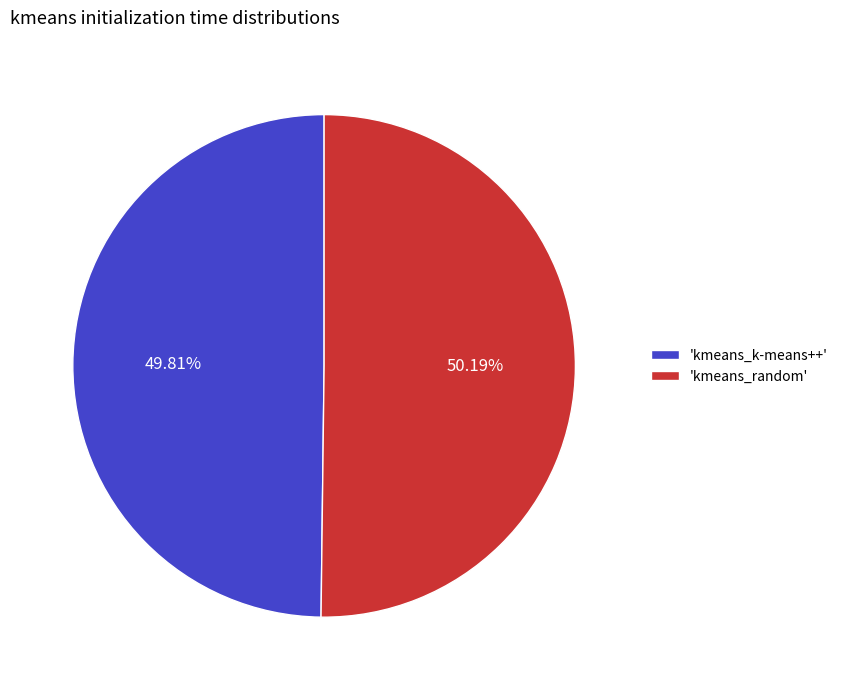

Is there any slice that represents more than half of the pie?

Yes